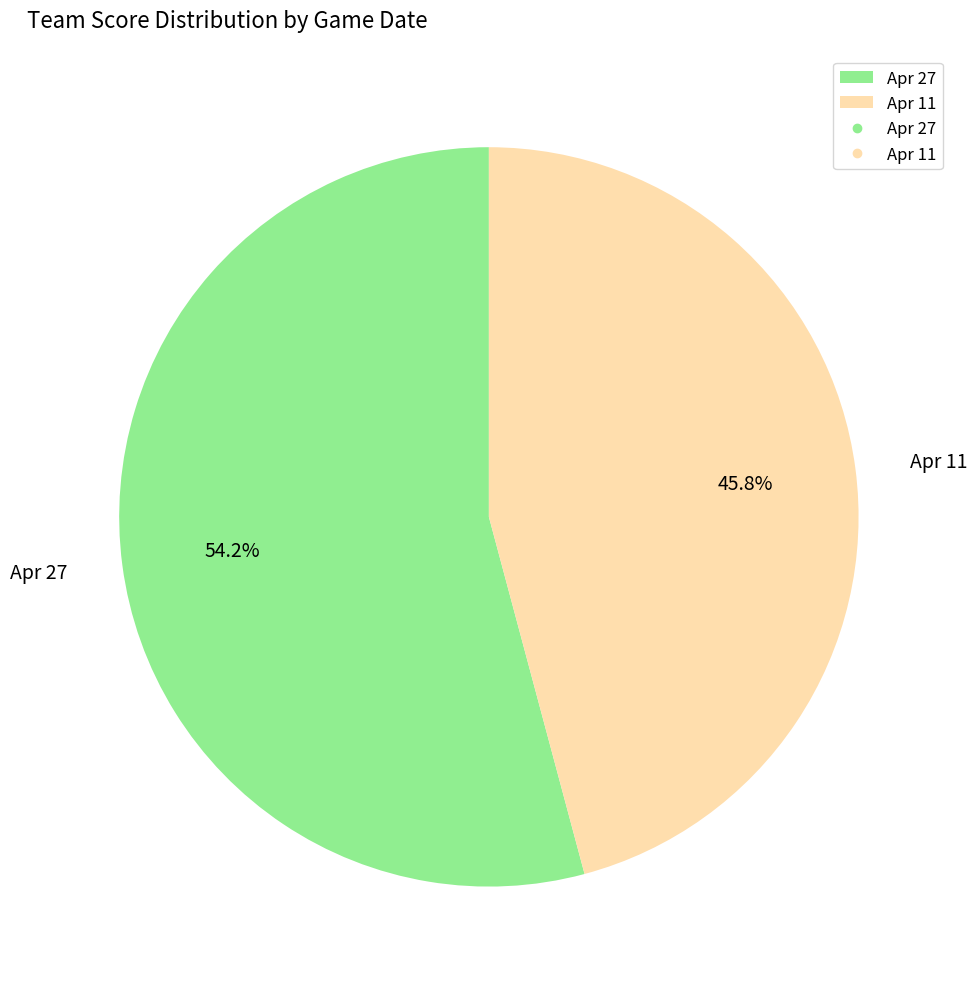

What is the largest slice in the pie chart?

Apr 27